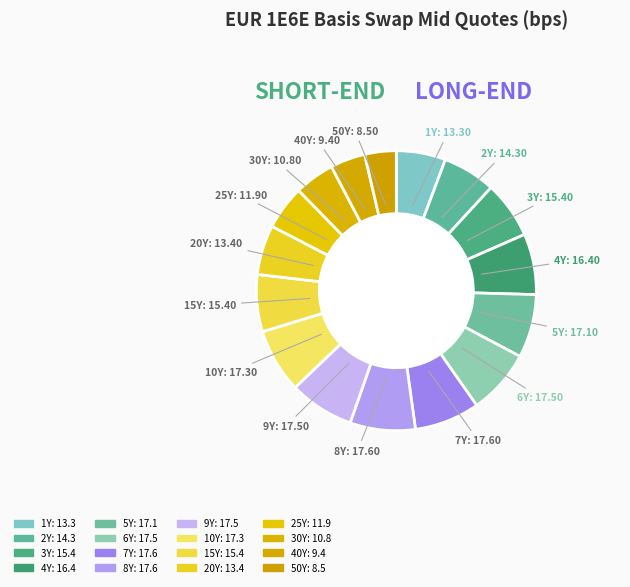

What is the total percentage of 5Y and 3Y?

13.9%